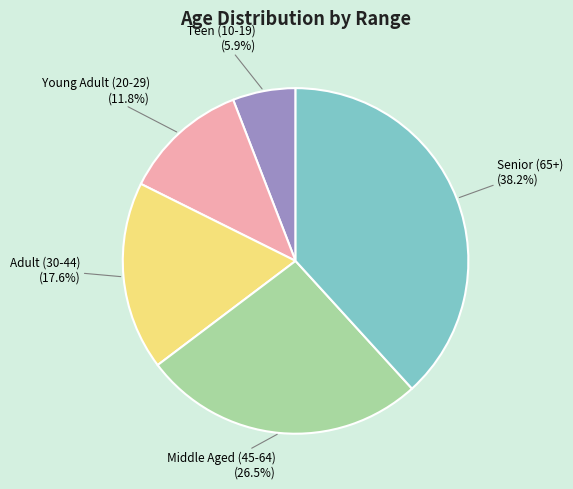

What percentage is the Teen (10-19) slice, to the nearest percent?

6%